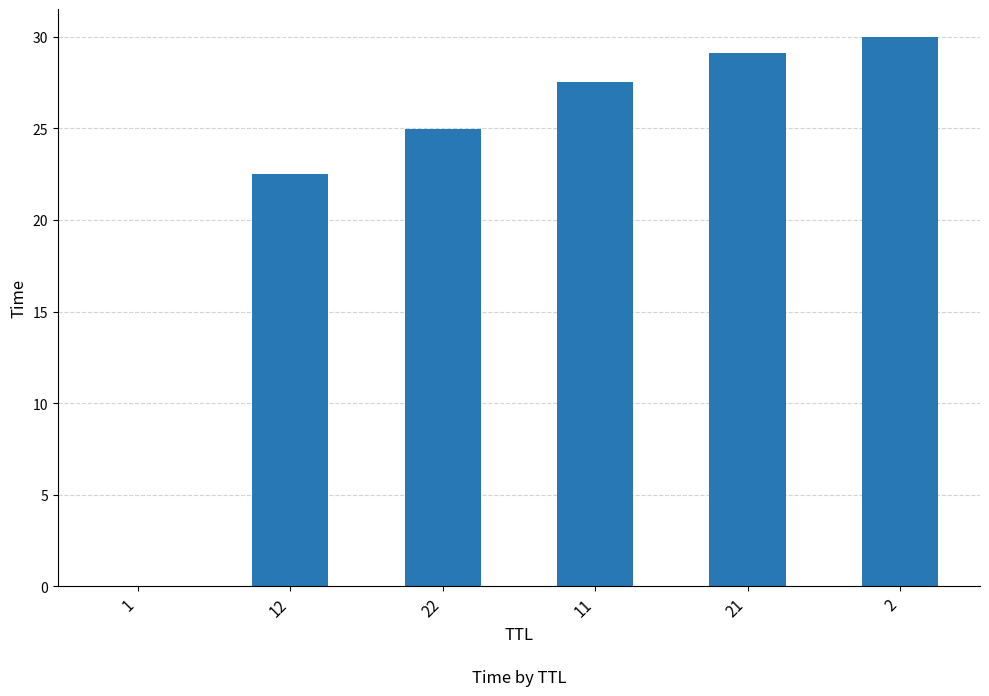

What is the maximum value shown in the chart?

30.0